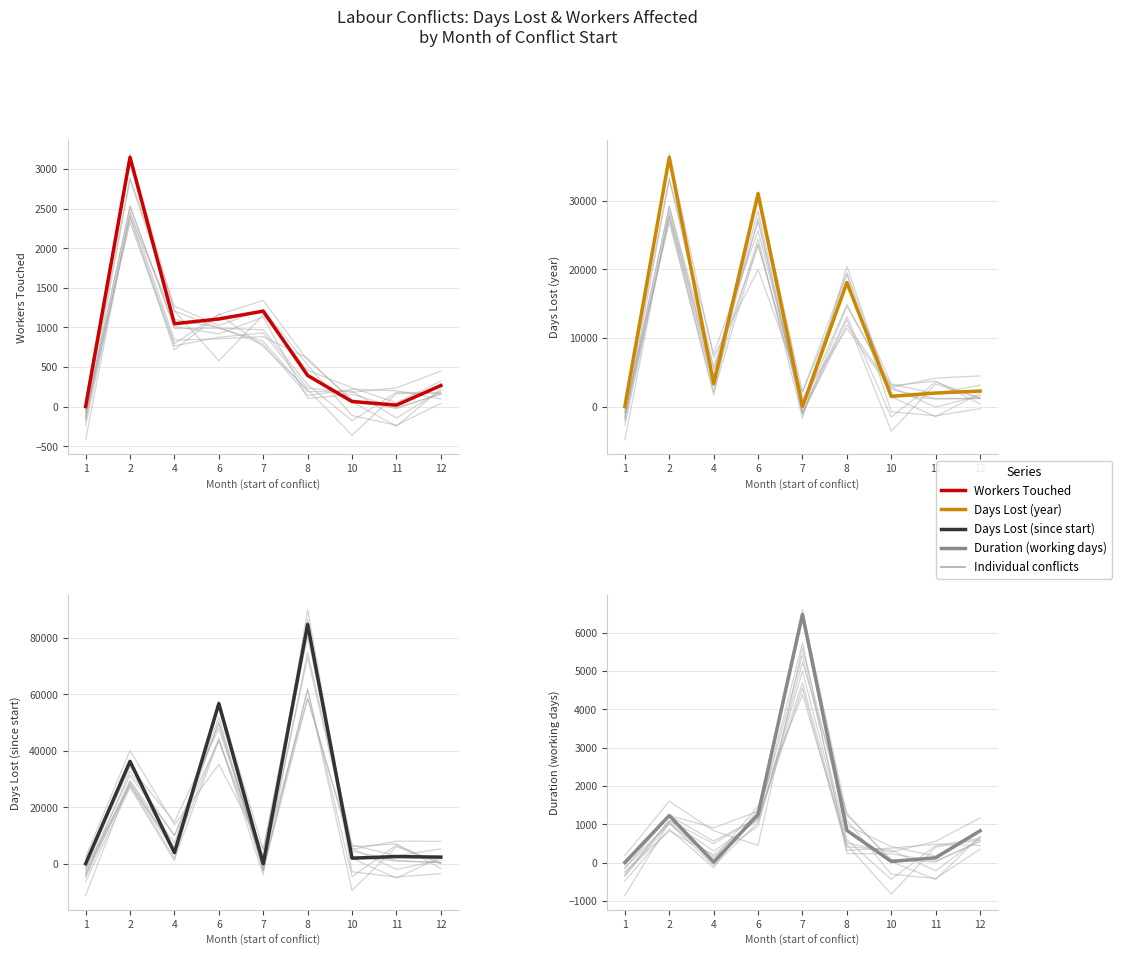

Between which two adjacent categories do Duree jours ouvrables and Nombre de jours personnes perdus dans annee first intersect?

6 and 7